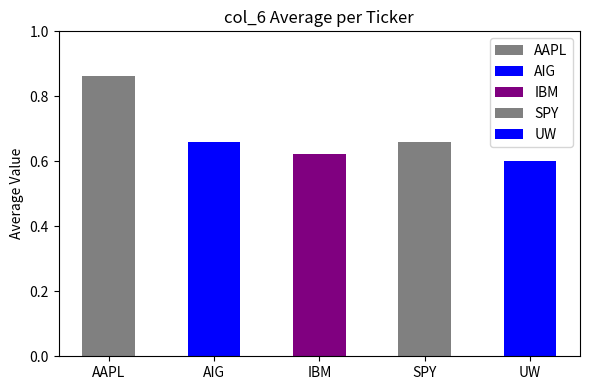

Reading left to right, transcribe all the data shown in this chart.

AAPL=0.9	AIG=0.7	IBM=0.6	SPY=0.7	UW=0.6